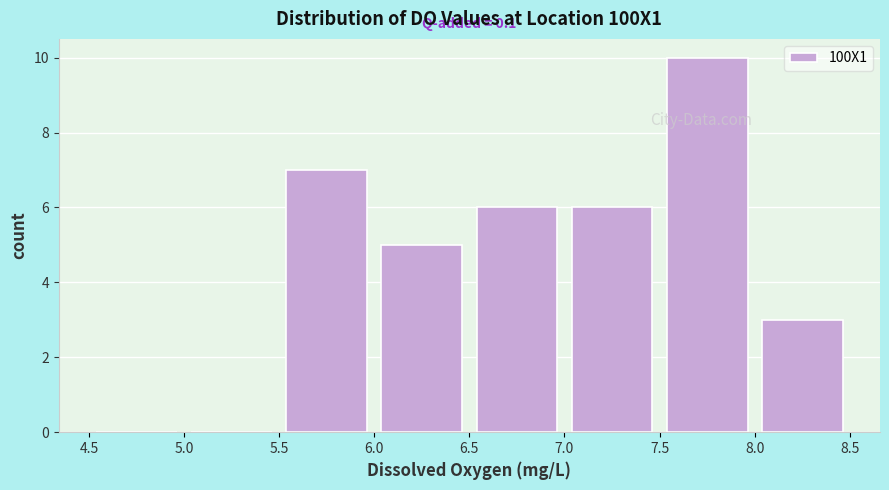

Over which range of the x-axis is the bar tallest?

7.5 to 8.0